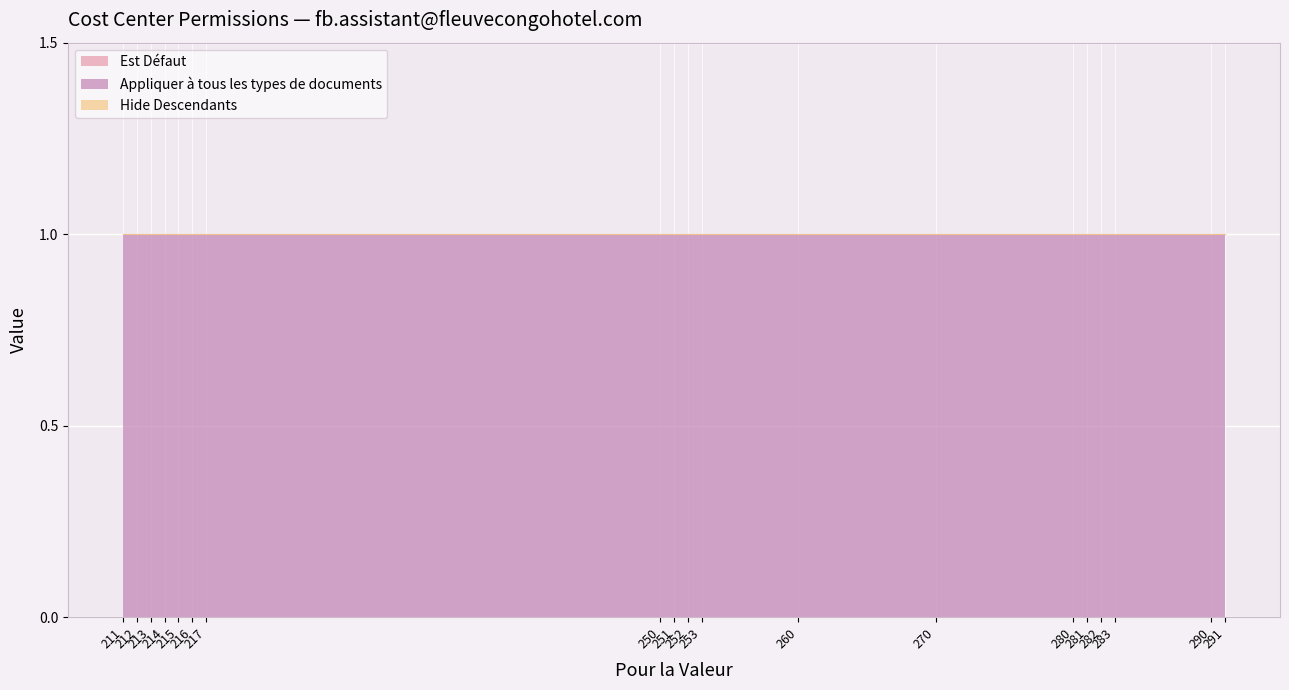

What are all the series names shown in the legend?

Est Défaut, Appliquer à tous les types de documents, Hide Descendants